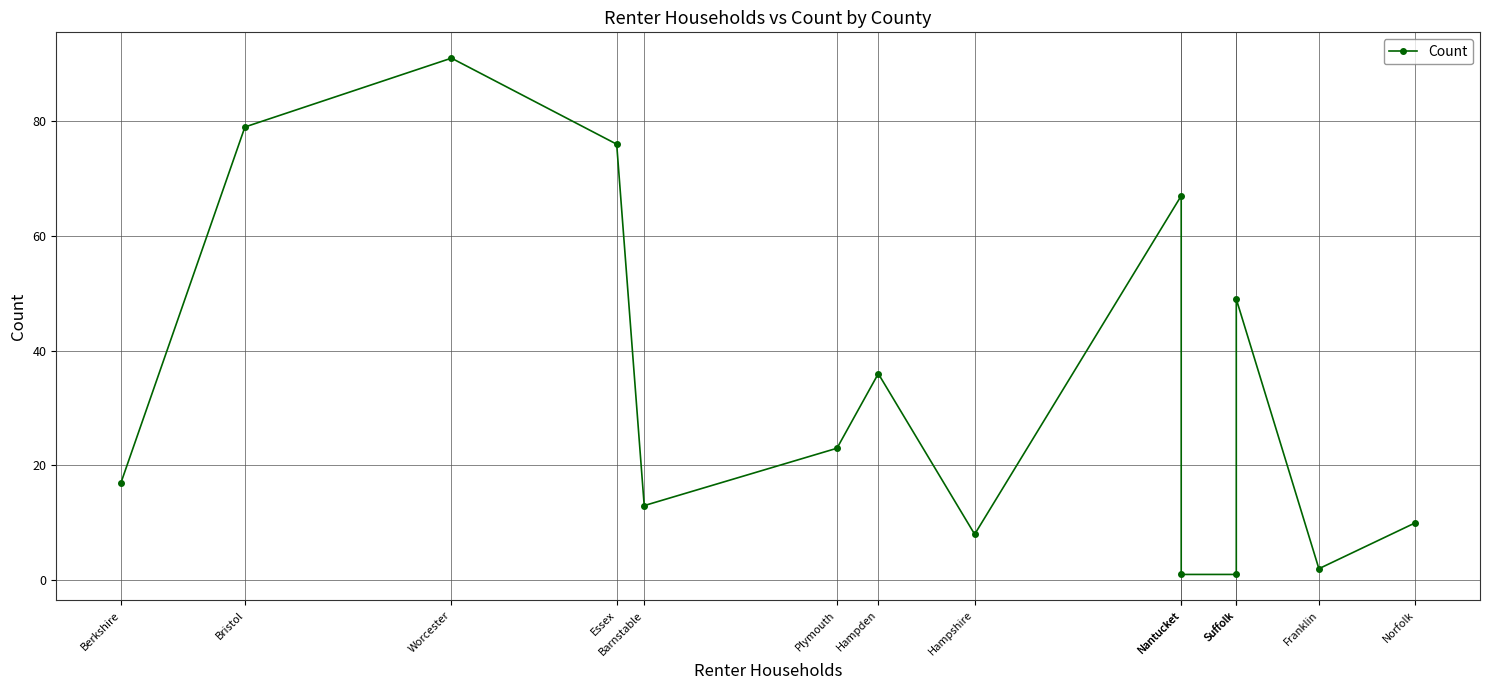

Rank the categories by value from lowest to highest.

Nantucket, Suffolk, Franklin, Hampshire, Norfolk, Barnstable, Berkshire, Plymouth, Hampden, Suffolk, Nantucket, Essex, Bristol, Worcester